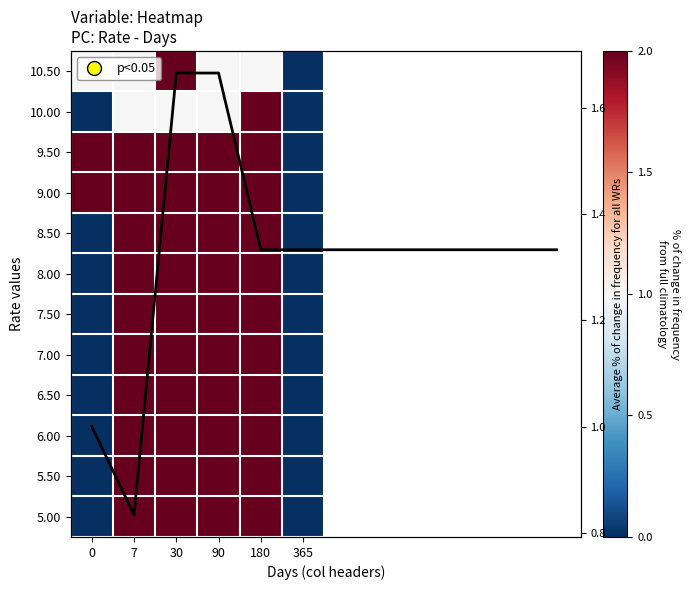

Reading left to right, list all the values displayed in this chart.

10.50: 0=0	7=0	30=1	90=0	180=0	365=-1
10.00: 0=-1	7=0	30=0	90=0	180=1	365=-1
9.50: 0=1	7=1	30=1	90=1	180=1	365=-1
9.00: 0=1	7=1	30=1	90=1	180=1	365=-1
8.50: 0=-1	7=1	30=1	90=1	180=1	365=-1
8.00: 0=-1	7=1	30=1	90=1	180=1	365=-1
7.50: 0=-1	7=1	30=1	90=1	180=1	365=-1
7.00: 0=-1	7=1	30=1	90=1	180=1	365=-1
6.50: 0=-1	7=1	30=1	90=1	180=1	365=-1
6.00: 0=-1	7=1	30=1	90=1	180=1	365=-1
5.50: 0=-1	7=1	30=1	90=1	180=1	365=-1
5.00: 0=-1	7=1	30=1	90=1	180=1	365=-1